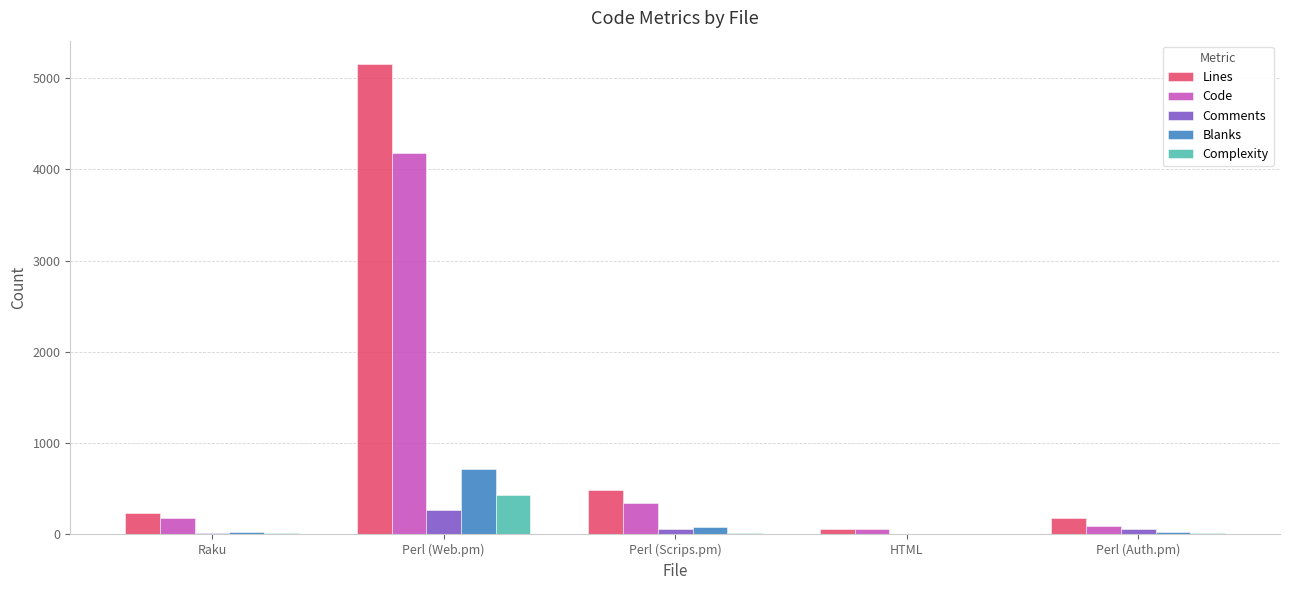

Which series has the widest spread of values?

Lines